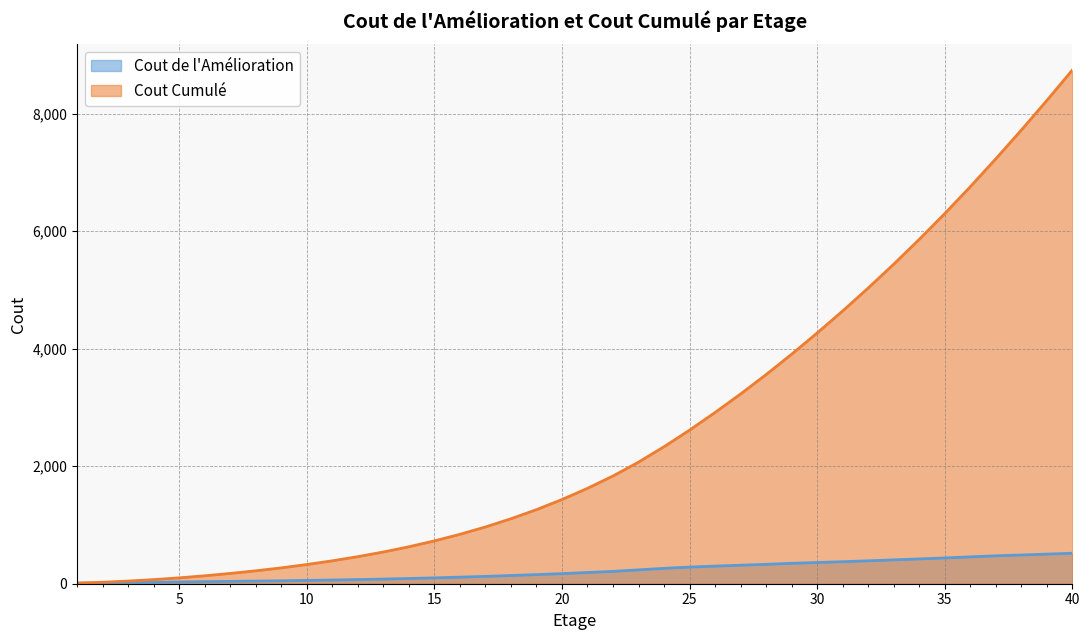

How many lines are shown in the chart?

2